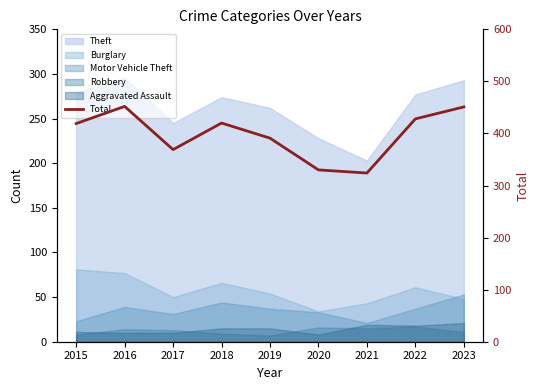

What is the difference between the maximum and minimum values?

128